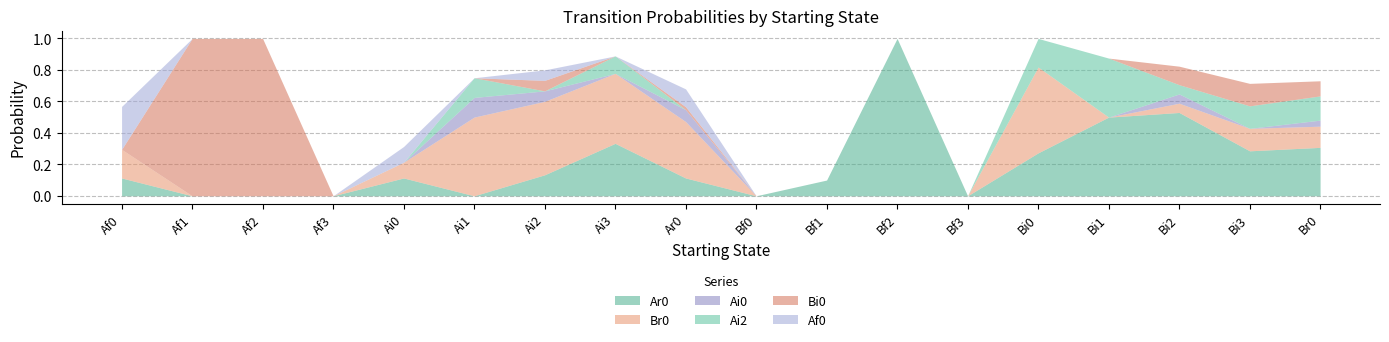

At which category is the sum across all series the highest?

Af1